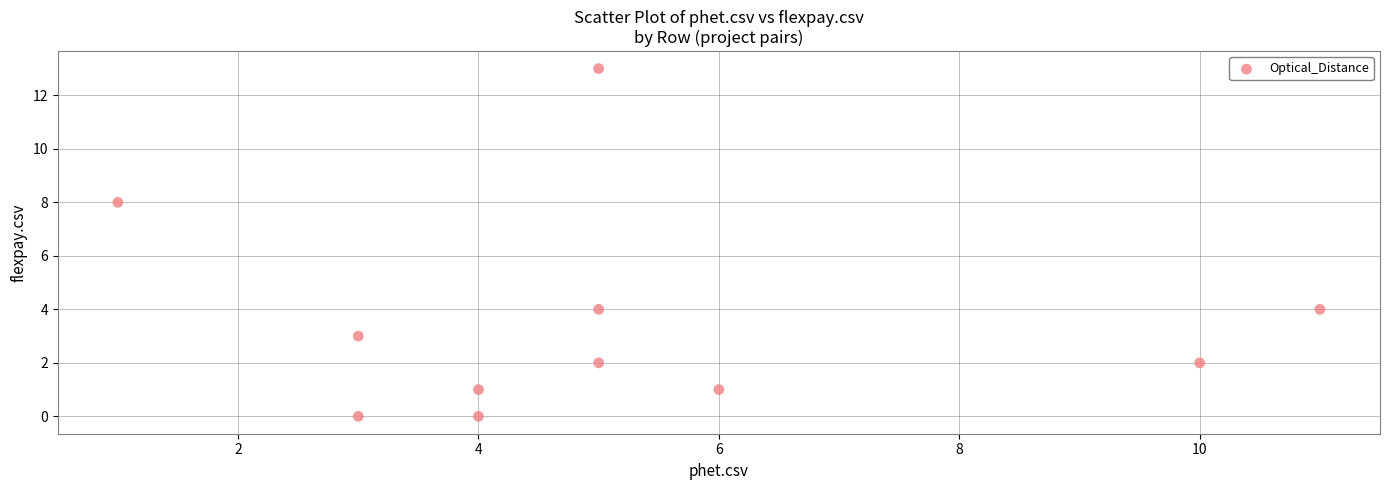

What is the range of X values (max minus min)?

10